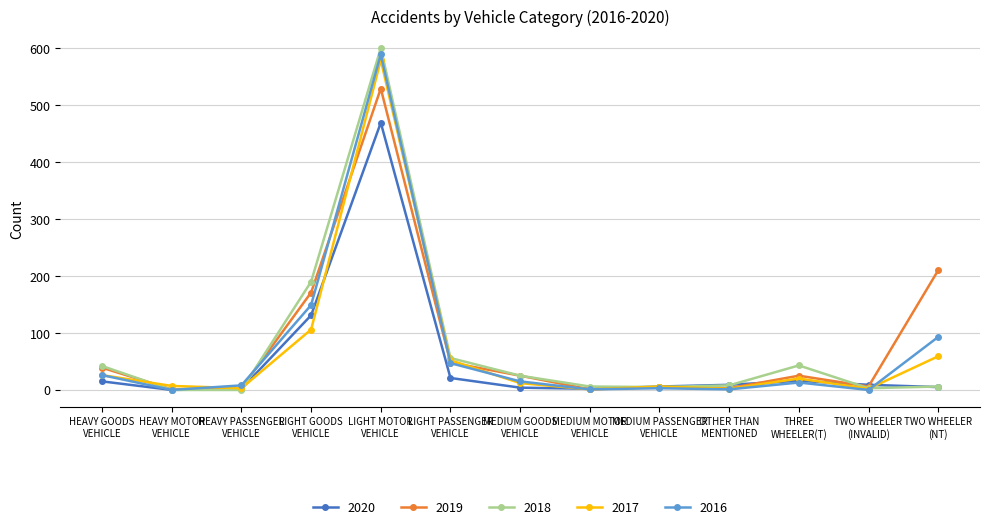

True or false: 2020 has more than 1 interior local peaks.

True